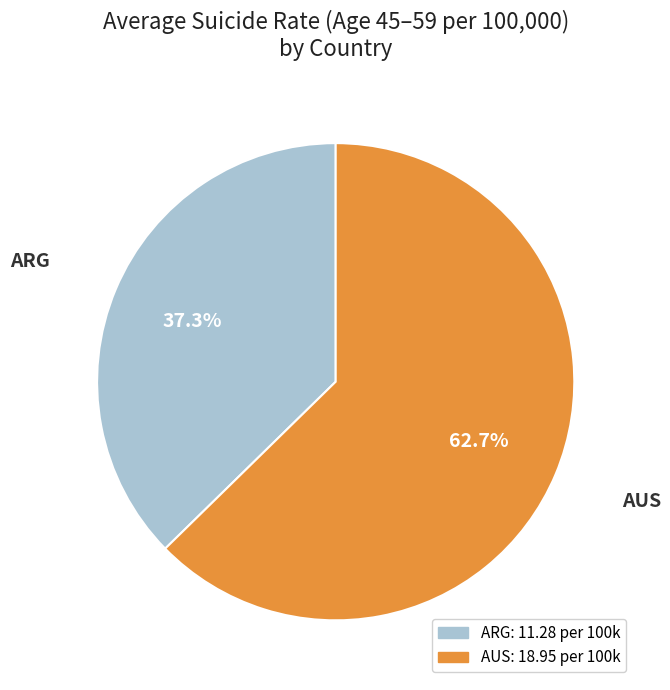

Count the number of slices in the pie.

2